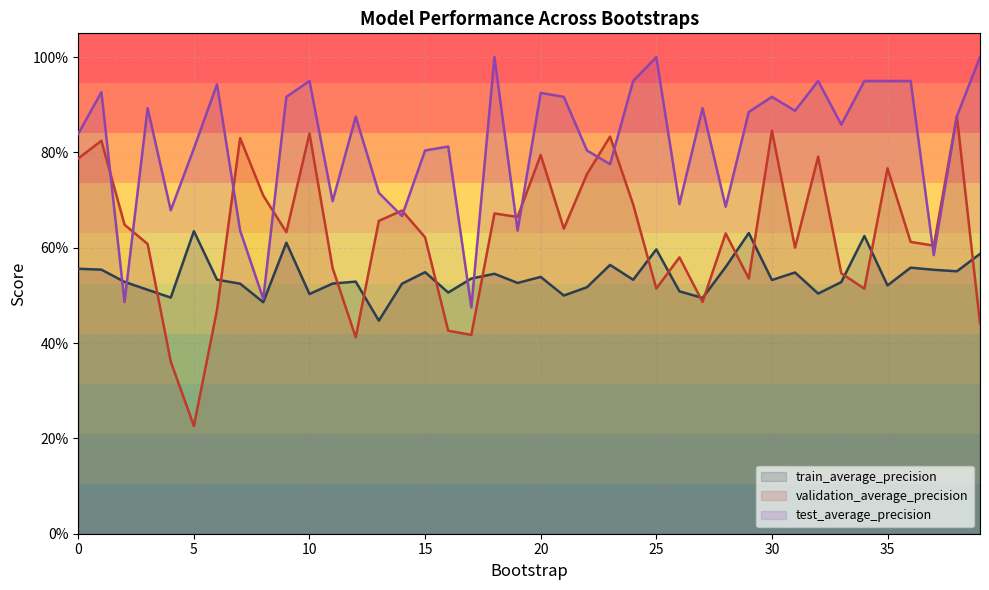

How many interior local valleys does the test_average_precision series have?

13